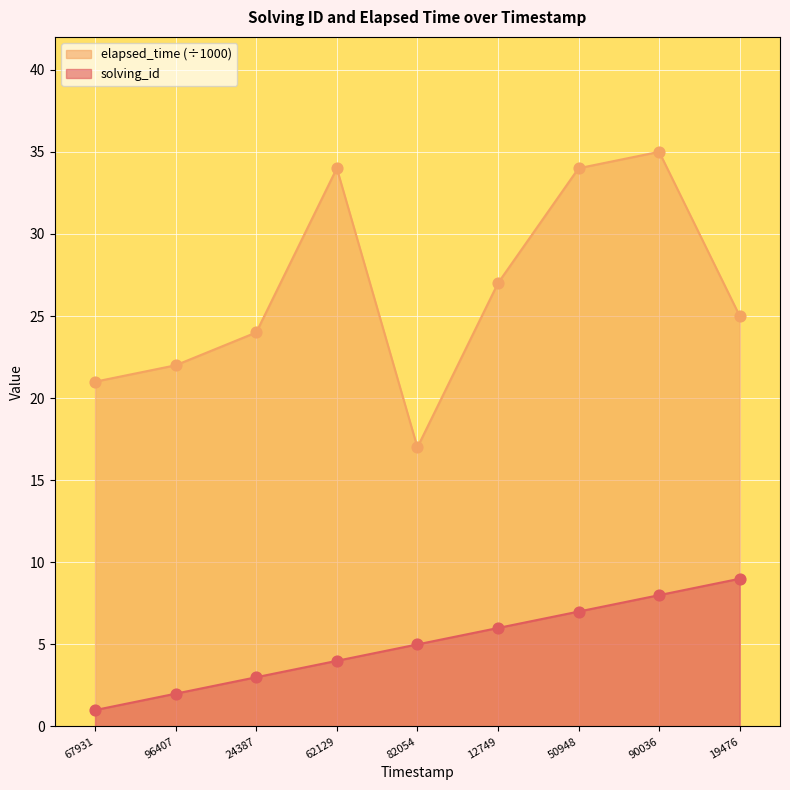

At how many categories does at least one series exceed 10?

9